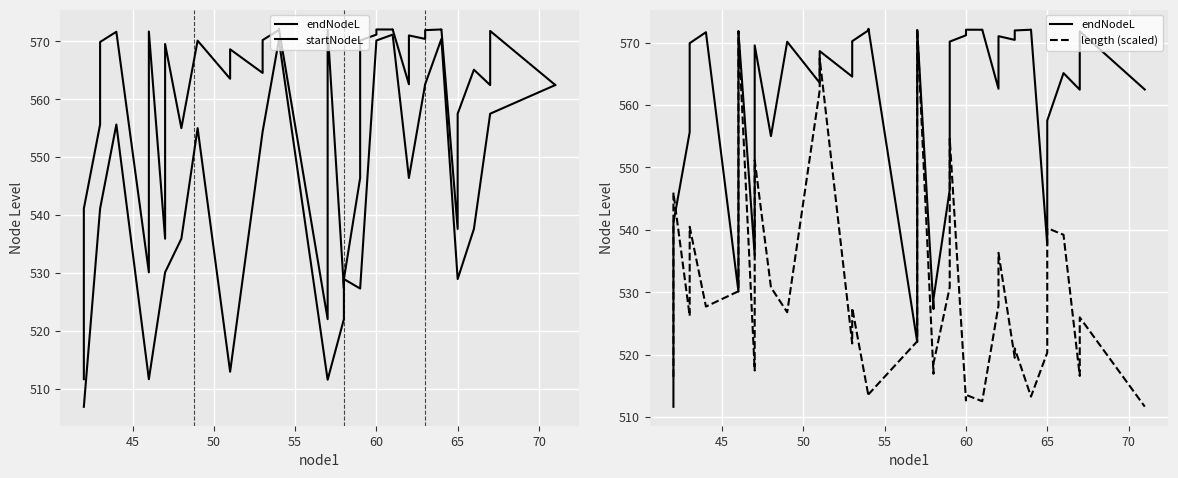

What is the maximum value shown in the chart?

572.2